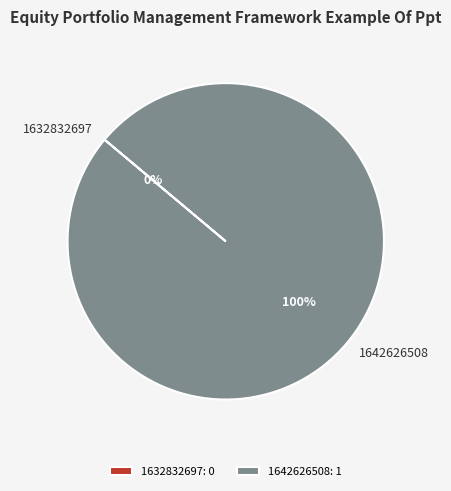

To the nearest percent, what portion does 1642626508 represent?

100%